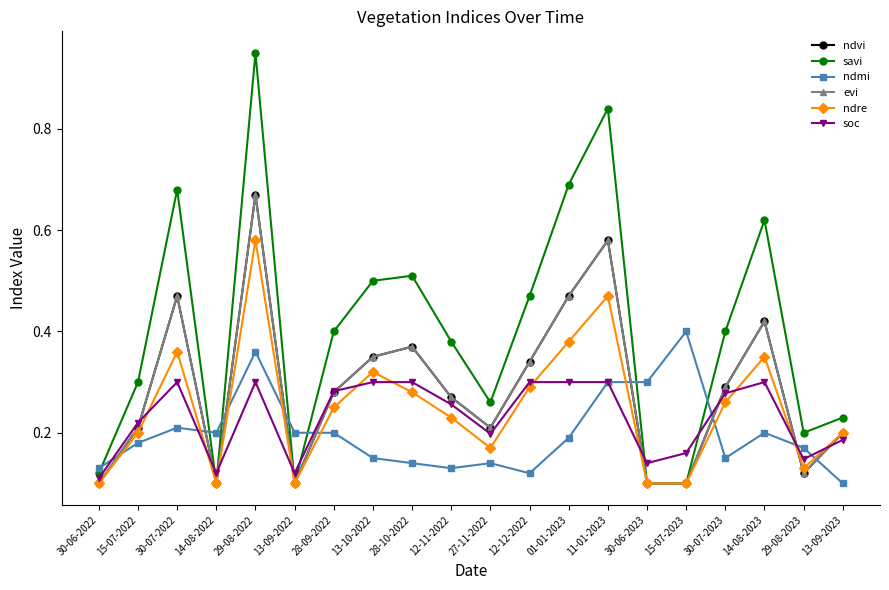

Reading left to right, list all the values displayed in this chart.

ndvi: 30-06-2022=0.1	15-07-2022=0.2	30-07-2022=0.5	14-08-2022=0.1	29-08-2022=0.7	13-09-2022=0.1	28-09-2022=0.3	13-10-2022=0.3	28-10-2022=0.4	12-11-2022=0.3	27-11-2022=0.2	12-12-2022=0.3	01-01-2023=0.5	11-01-2023=0.6	30-06-2023=0.1	15-07-2023=0.1	30-07-2023=0.3	14-08-2023=0.4	29-08-2023=0.1	13-09-2023=0.2
savi: 30-06-2022=0.1	15-07-2022=0.3	30-07-2022=0.7	14-08-2022=0.1	29-08-2022=0.9	13-09-2022=0.1	28-09-2022=0.4	13-10-2022=0.5	28-10-2022=0.5	12-11-2022=0.4	27-11-2022=0.3	12-12-2022=0.5	01-01-2023=0.7	11-01-2023=0.8	30-06-2023=0.1	15-07-2023=0.1	30-07-2023=0.4	14-08-2023=0.6	29-08-2023=0.2	13-09-2023=0.2
ndmi: 30-06-2022=0.1	15-07-2022=0.2	30-07-2022=0.2	14-08-2022=0.2	29-08-2022=0.4	13-09-2022=0.2	28-09-2022=0.2	13-10-2022=0.1	28-10-2022=0.1	12-11-2022=0.1	27-11-2022=0.1	12-12-2022=0.1	01-01-2023=0.2	11-01-2023=0.3	30-06-2023=0.3	15-07-2023=0.4	30-07-2023=0.1	14-08-2023=0.2	29-08-2023=0.2	13-09-2023=0.1
evi: 30-06-2022=0.1	15-07-2022=0.2	30-07-2022=0.5	14-08-2022=0.1	29-08-2022=0.7	13-09-2022=0.1	28-09-2022=0.3	13-10-2022=0.3	28-10-2022=0.4	12-11-2022=0.3	27-11-2022=0.2	12-12-2022=0.3	01-01-2023=0.5	11-01-2023=0.6	30-06-2023=0.1	15-07-2023=0.1	30-07-2023=0.3	14-08-2023=0.4	29-08-2023=0.1	13-09-2023=0.2
ndre: 30-06-2022=0.1	15-07-2022=0.2	30-07-2022=0.4	14-08-2022=0.1	29-08-2022=0.6	13-09-2022=0.1	28-09-2022=0.2	13-10-2022=0.3	28-10-2022=0.3	12-11-2022=0.2	27-11-2022=0.2	12-12-2022=0.3	01-01-2023=0.4	11-01-2023=0.5	30-06-2023=0.1	15-07-2023=0.1	30-07-2023=0.3	14-08-2023=0.3	29-08-2023=0.1	13-09-2023=0.2
soc: 30-06-2022=0.1	15-07-2022=0.2	30-07-2022=0.3	14-08-2022=0.1	29-08-2022=0.3	13-09-2022=0.1	28-09-2022=0.3	13-10-2022=0.3	28-10-2022=0.3	12-11-2022=0.3	27-11-2022=0.2	12-12-2022=0.3	01-01-2023=0.3	11-01-2023=0.3	30-06-2023=0.1	15-07-2023=0.2	30-07-2023=0.3	14-08-2023=0.3	29-08-2023=0.1	13-09-2023=0.2